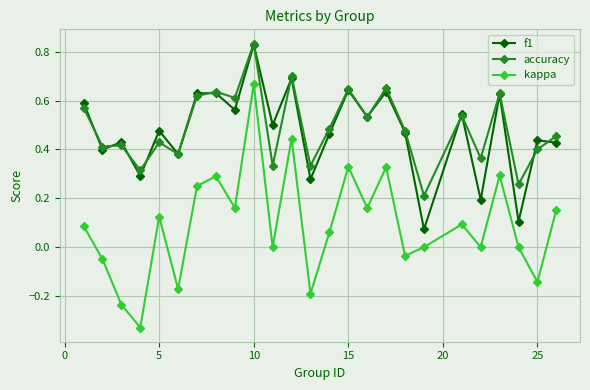

True or false: kappa and f1 cross at least once.

False